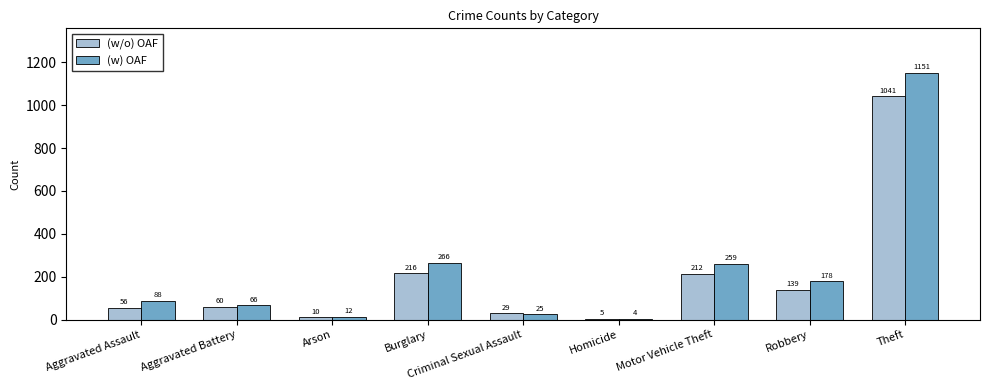

At which category does the chart reach its peak across all series?

Theft